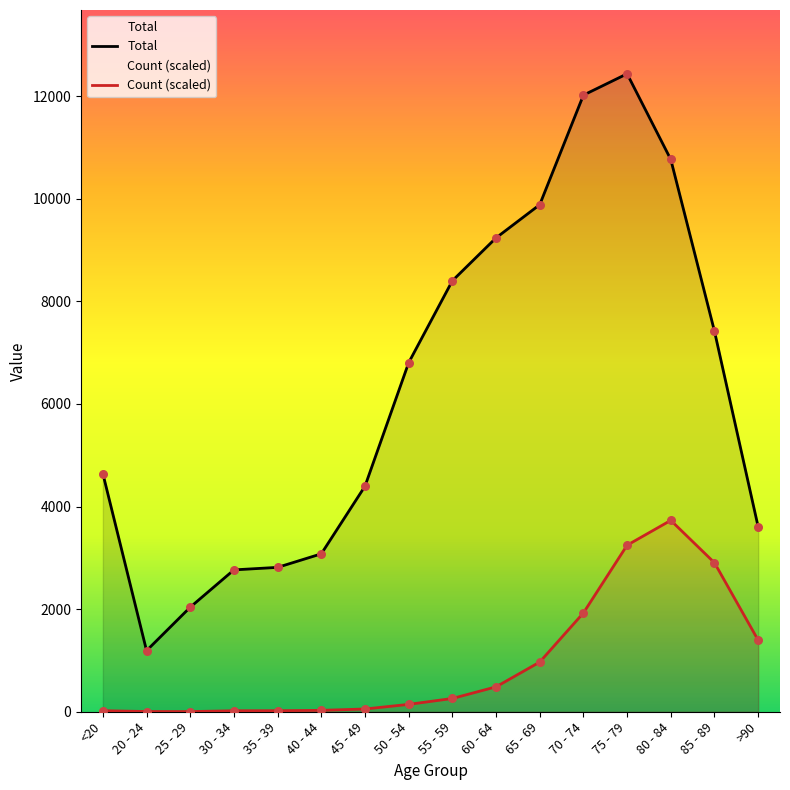

What is the total value across all series at 55 - 59?

8658.7